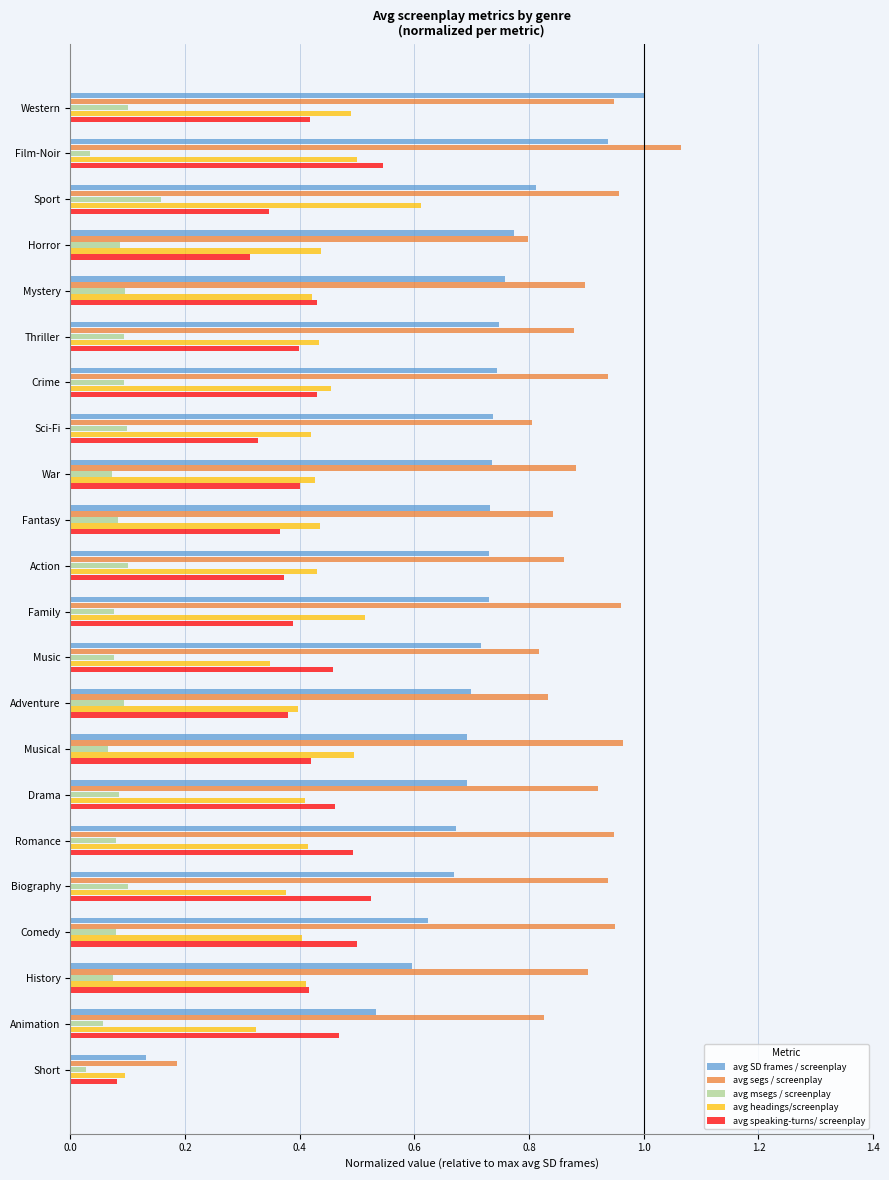

At which category does the chart reach its peak across all series?

Film-Noir